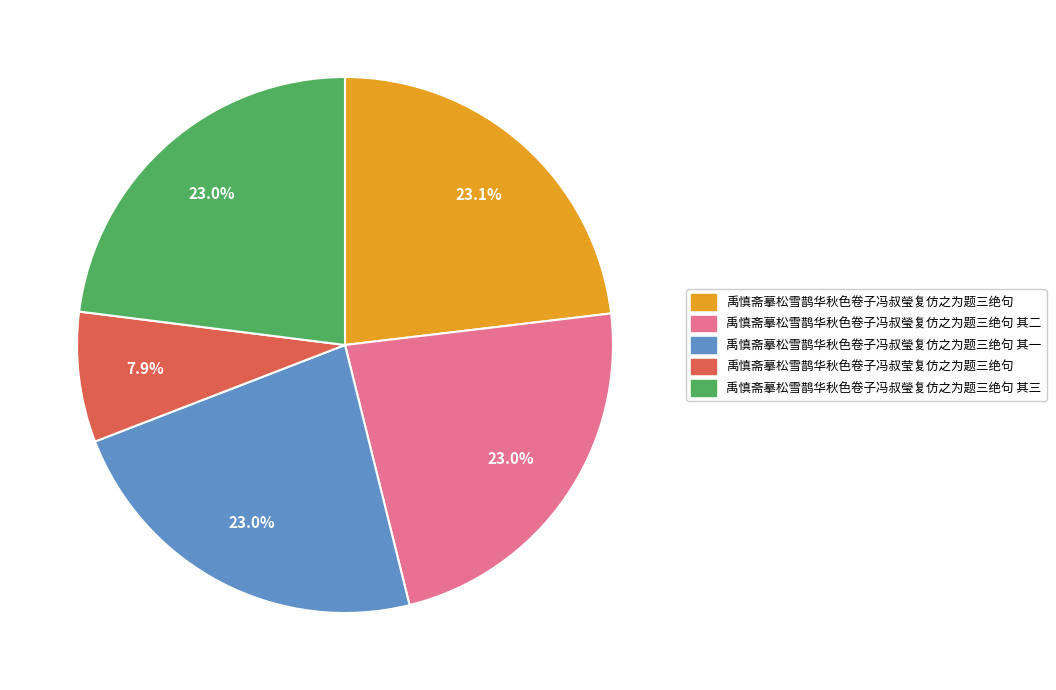

Do 禹慎斋摹松雪鹊华秋色卷子冯叔莹复仿之为题三绝句 and 禹慎斋摹松雪鹊华秋色卷子冯叔瑩复仿之为题三绝句 其一 together represent more than half of the pie?

No